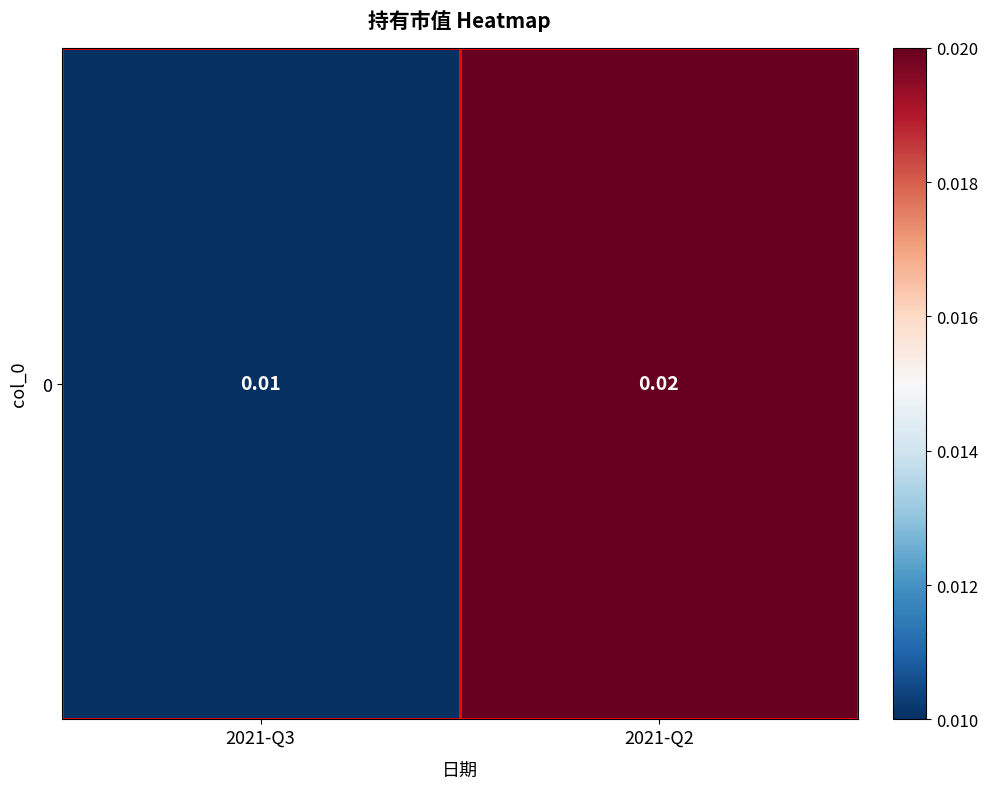

Is it true that the value at 2021-Q2 is 0.0?

False